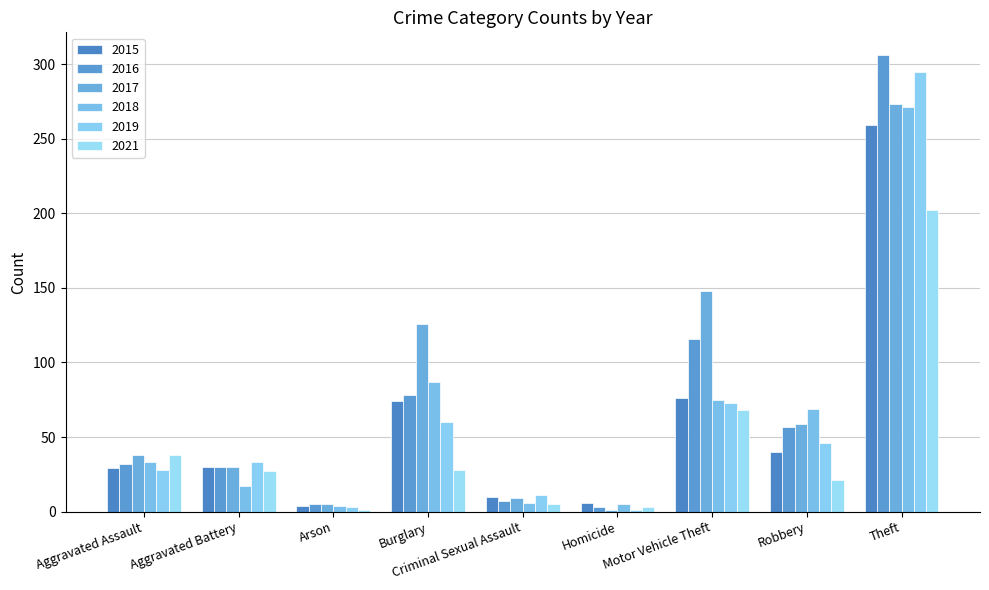

How many bars are there in total?

54